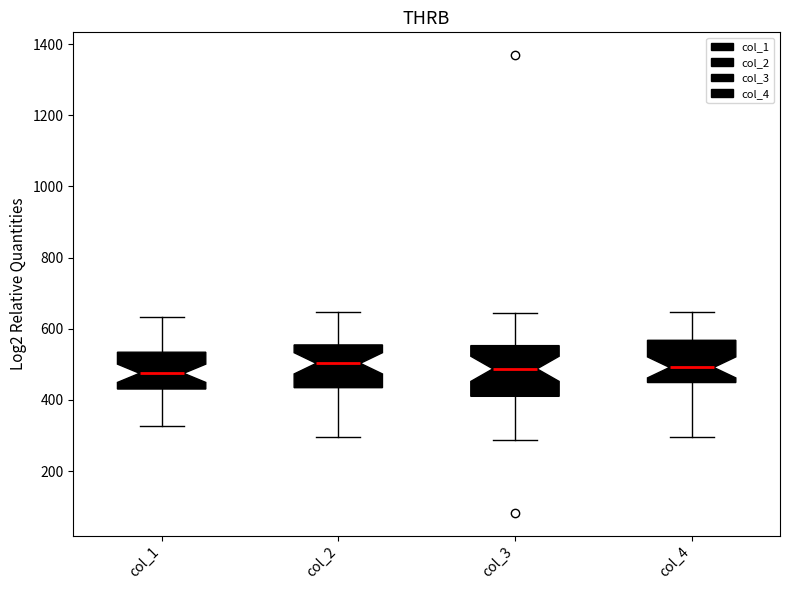

Reading left to right, transcribe this box plot: for each box, give where its median line is, the range the box spans, and where its two whiskers end, as read against the y-axis. The values are not printed on the chart, so give them approximately, as read against the axis.

col_1: median 480, box 440 to 540, whiskers 320 to 640
col_2: median 500, box 440 to 560, whiskers 300 to 640
col_3: median 480, box 420 to 560, whiskers 280 to 640
col_4: median 500, box 440 to 560, whiskers 300 to 640